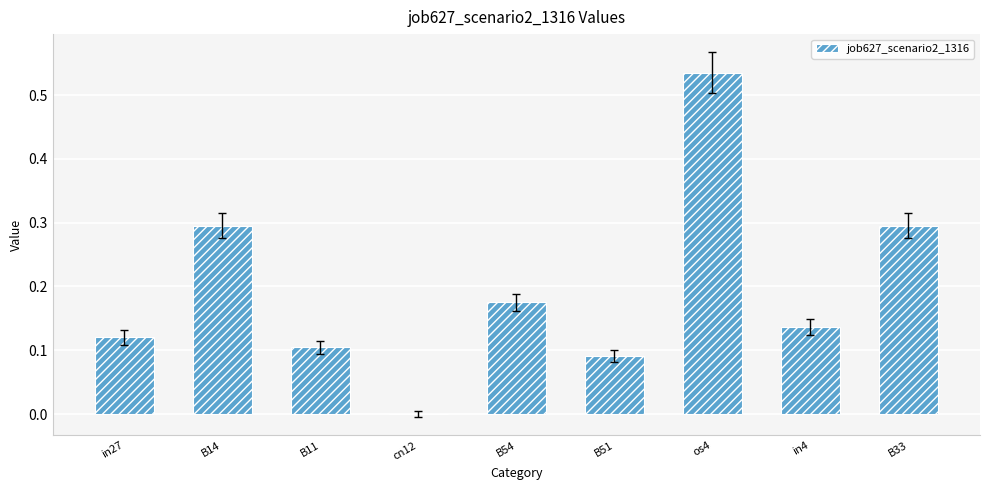

The value at B33 is 0.3. True or false?

True